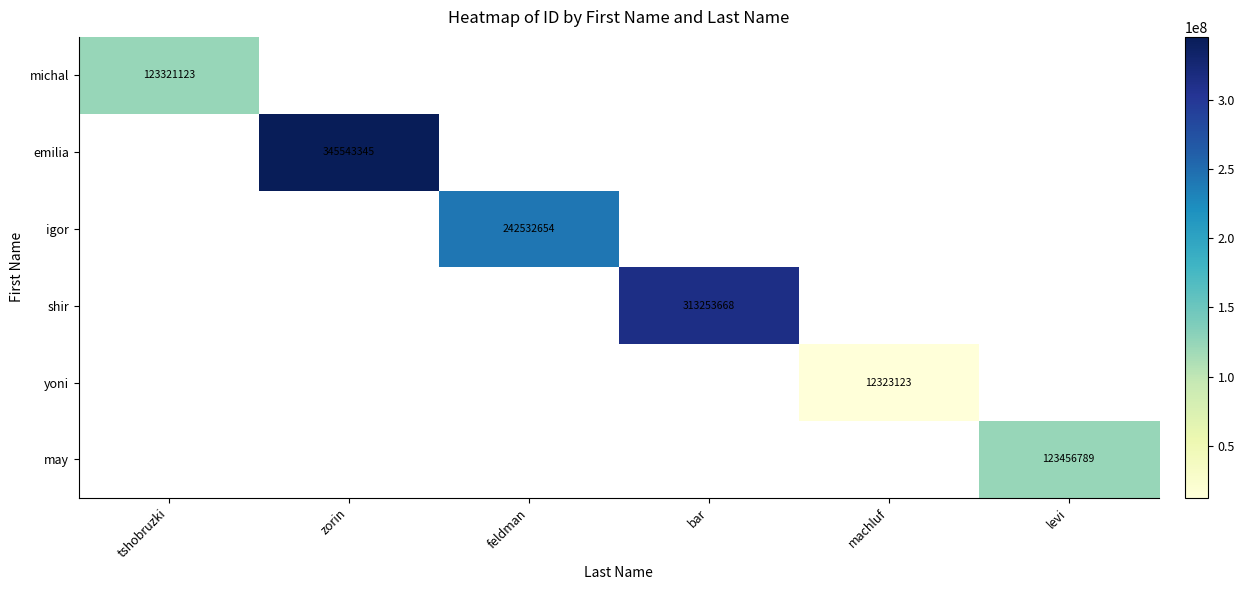

The shir series shows 139746101 at bar. True or false?

False